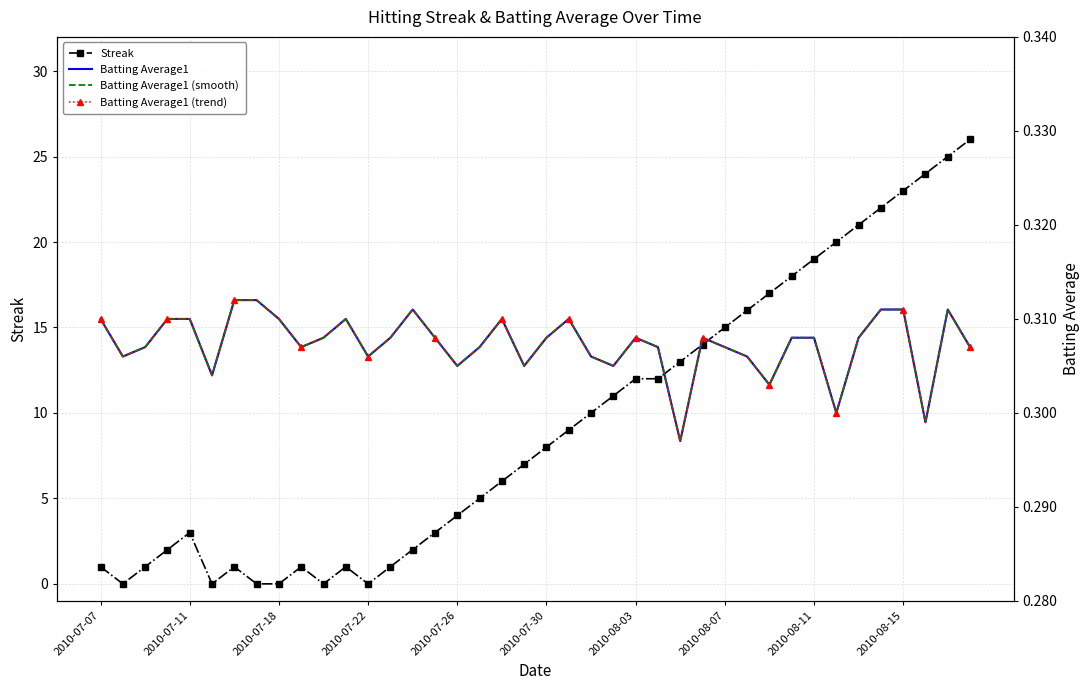

What are all the series names shown in the legend?

Streak, Batting Average1, Batting Average1 (smooth), Batting Average1 (trend)